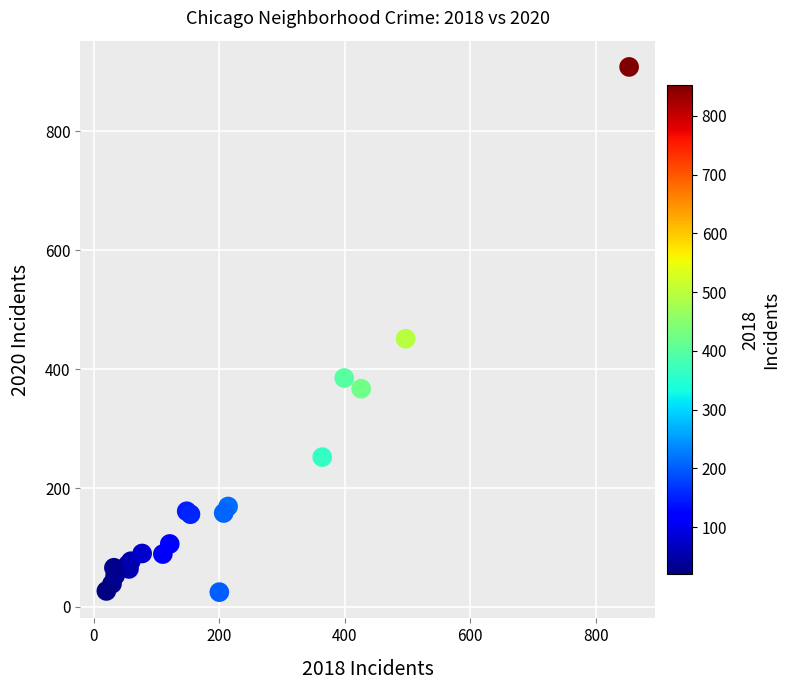

What Y value in the scatter plot is closest to 466?

451